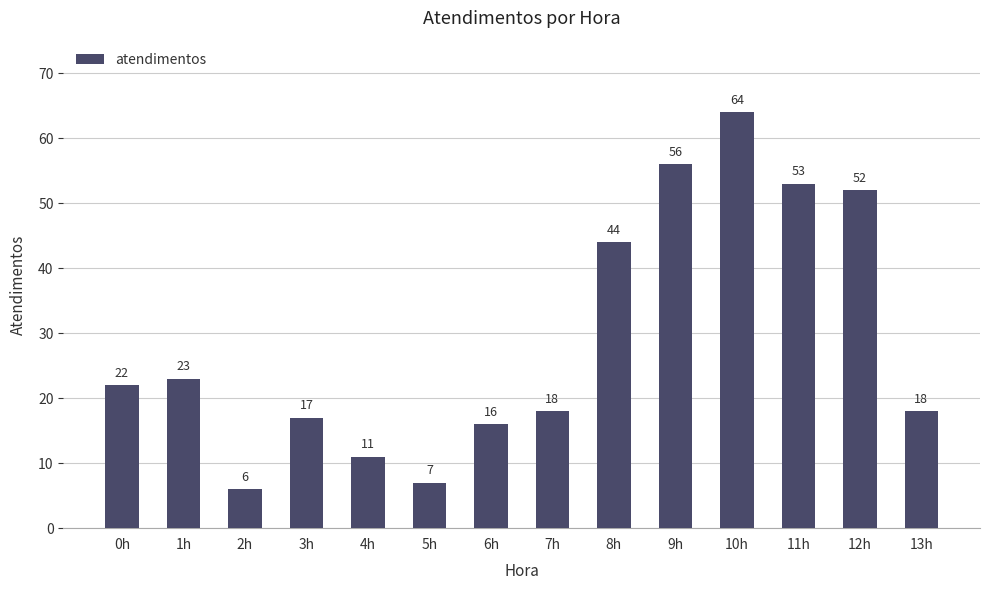

Reading right to left, transcribe all the data shown in this chart.

13h=18	12h=52	11h=53	10h=64	9h=56	8h=44	7h=18	6h=16	5h=7	4h=11	3h=17	2h=6	1h=23	0h=22